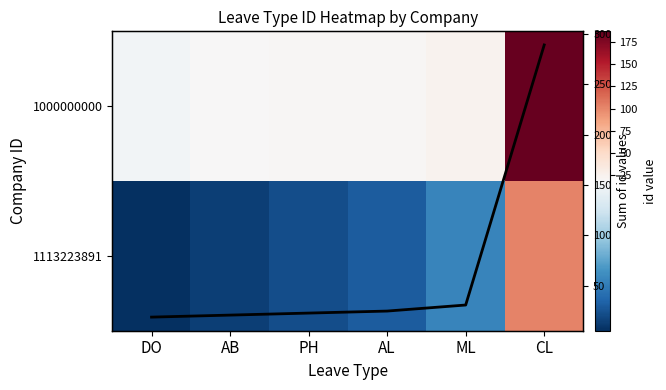

What is the difference between the 1000000000 values at AL and PH?

1